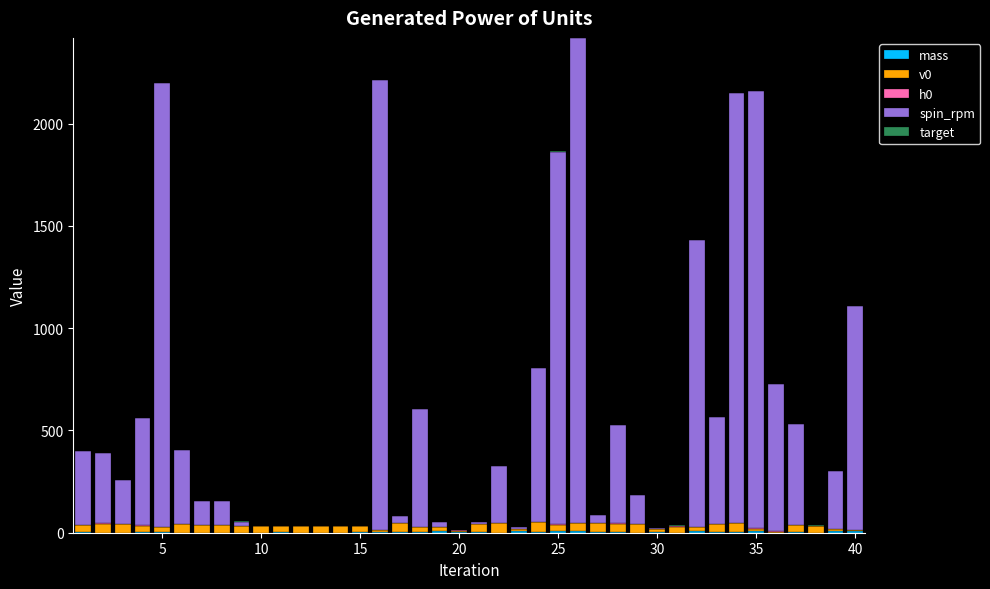

Are the bars horizontal?

No